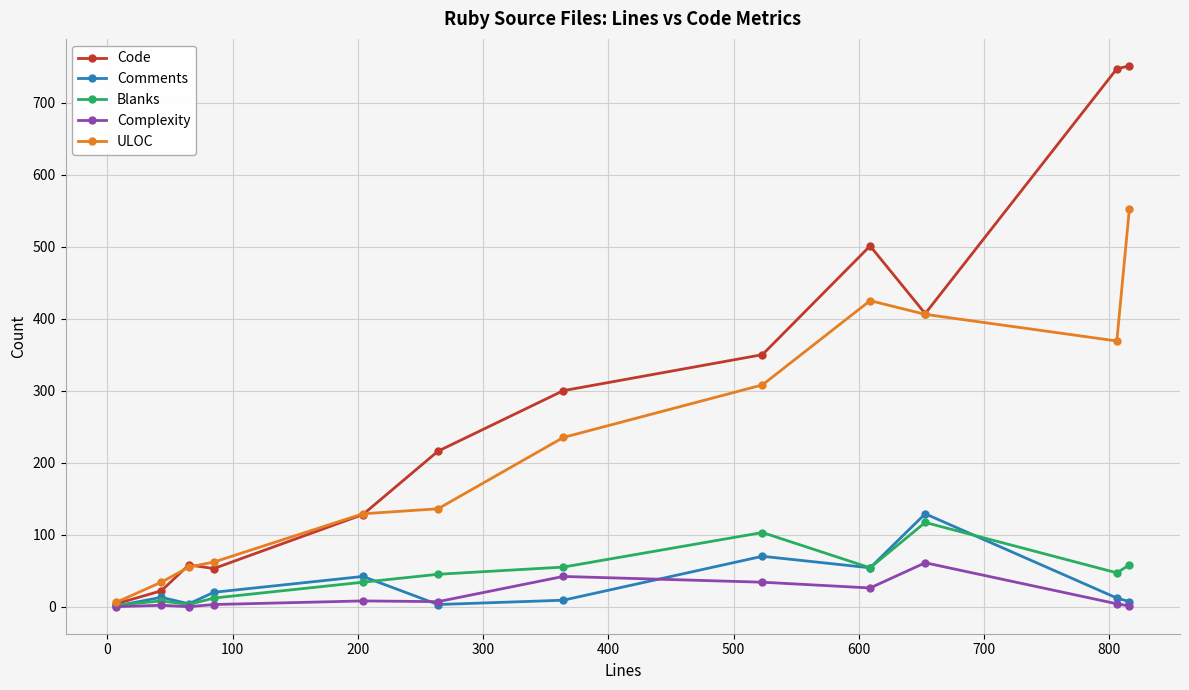

Which series has the largest total across all categories?

Code